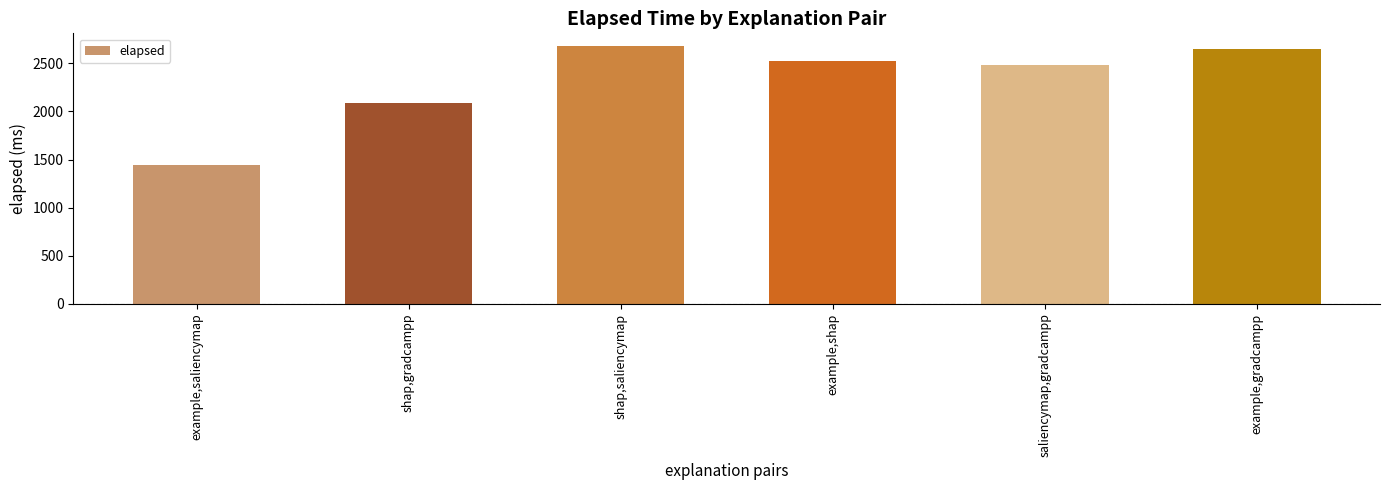

What is the maximum value shown in the chart?

2679